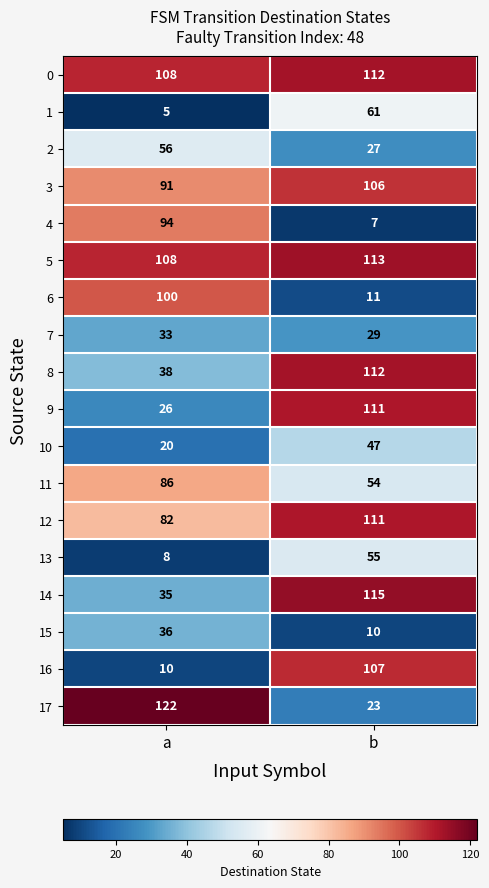

What is the smallest value displayed?

5